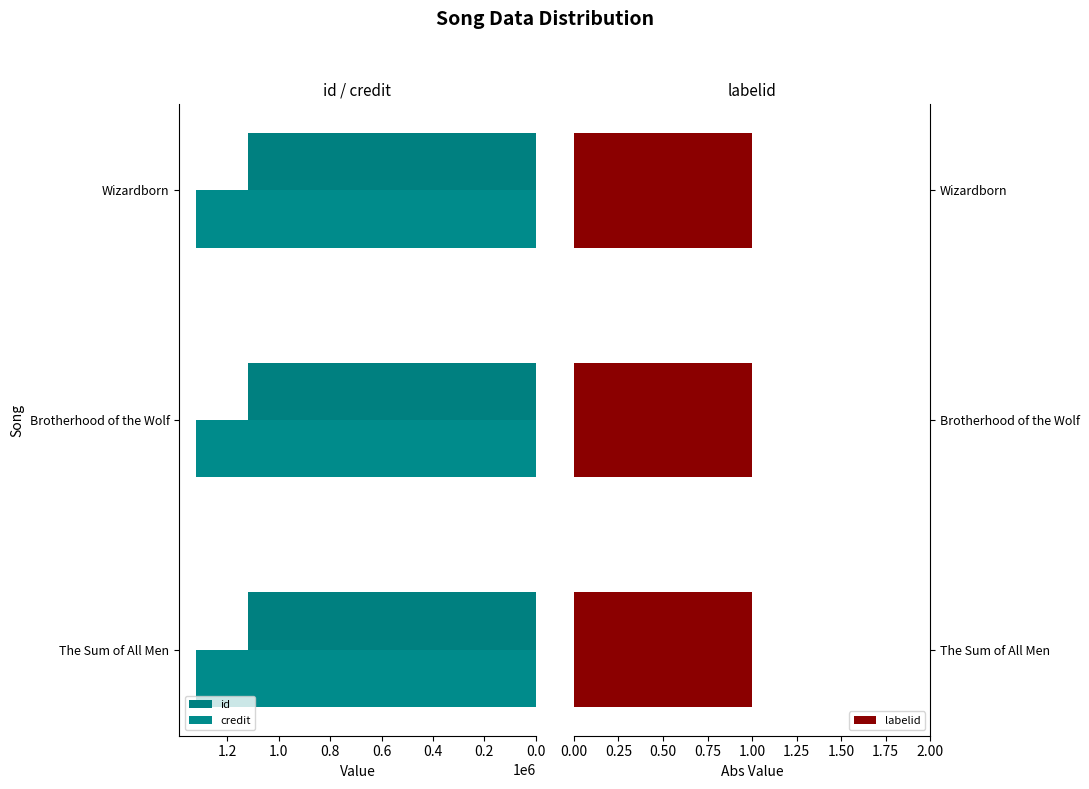

What are all the series names shown in the legend?

id, credit, labelid